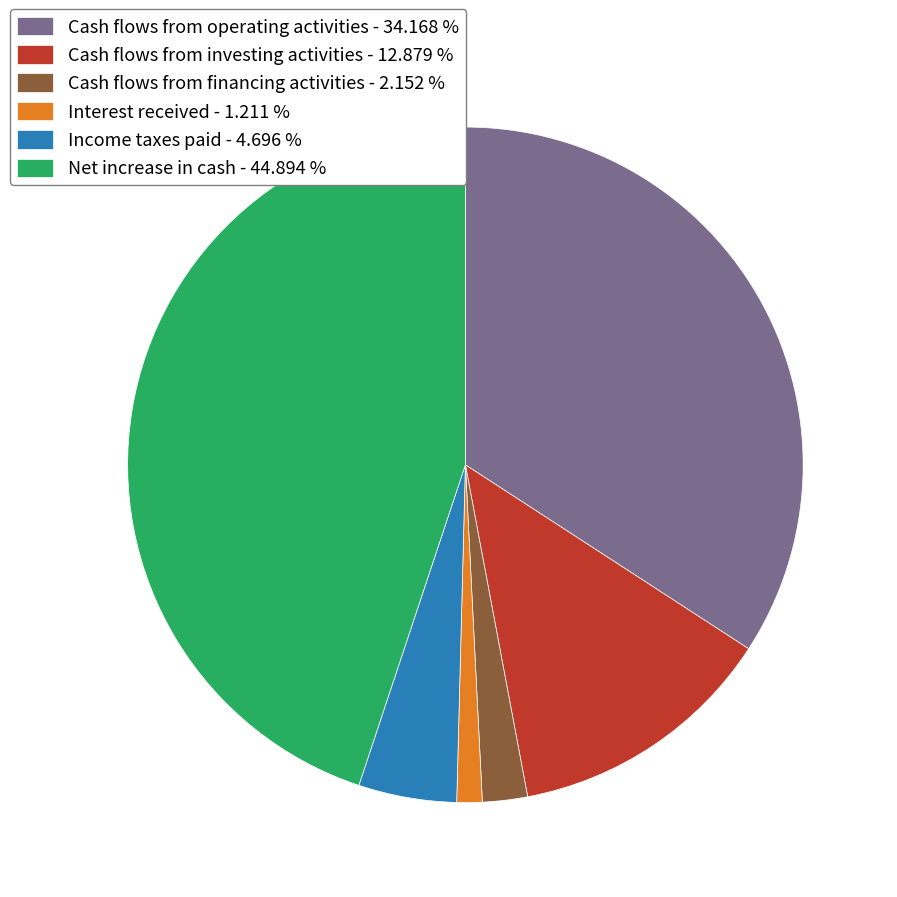

Which has a higher value, Cash flows from financing activities - 2.152 % or Cash flows from investing activities - 12.879 %?

Cash flows from investing activities - 12.879 %